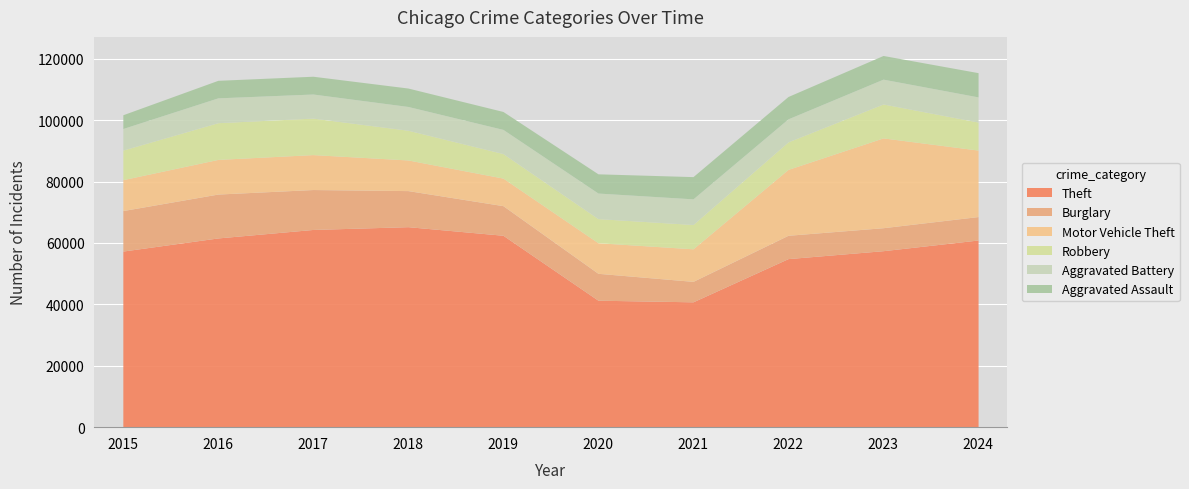

Reading left to right, extract all data points from this chart.

Theft: 2015=57352	2016=61623	2017=64386	2018=65290	2019=62497	2020=41345	2021=40819	2022=54891	2023=57470	2024=60950
Burglary: 2015=13184	2016=14289	2017=13001	2018=11747	2019=9638	2020=8758	2021=6661	2022=7594	2023=7480	2024=7632
Motor Vehicle Theft: 2015=10068	2016=11285	2017=11380	2018=9985	2019=8978	2020=9959	2021=10605	2022=21466	2023=29254	2024=21655
Robbery: 2015=9638	2016=11960	2017=11880	2018=9681	2019=7995	2020=7855	2021=7920	2022=8964	2023=11053	2024=9133
Aggravated Battery: 2015=7019	2016=8085	2017=7845	2018=7735	2019=7858	2020=8321	2021=8346	2022=7493	2023=8077	2024=8182
Aggravated Assault: 2015=4480	2016=5713	2017=5793	2018=6002	2019=5841	2020=6265	2021=7242	2022=7280	2023=7711	2024=7899